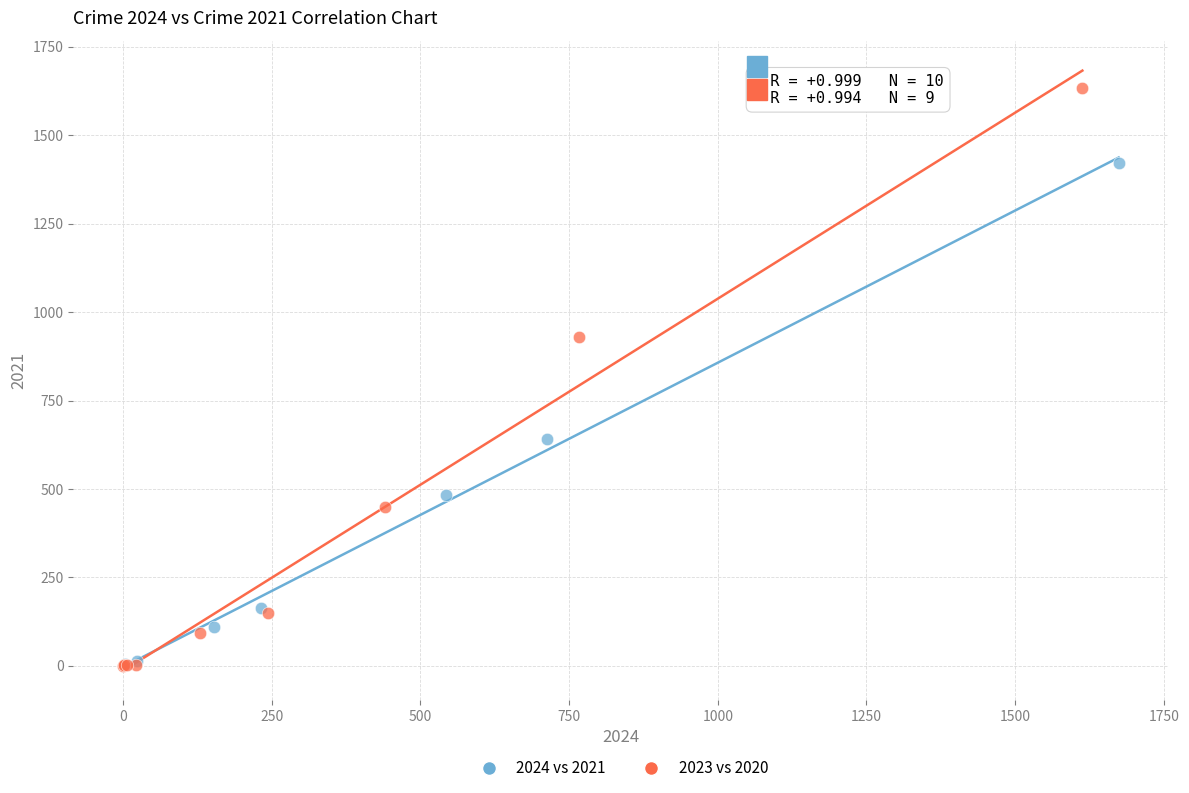

Which series has the largest Y range (max minus min)?

2023 vs 2020